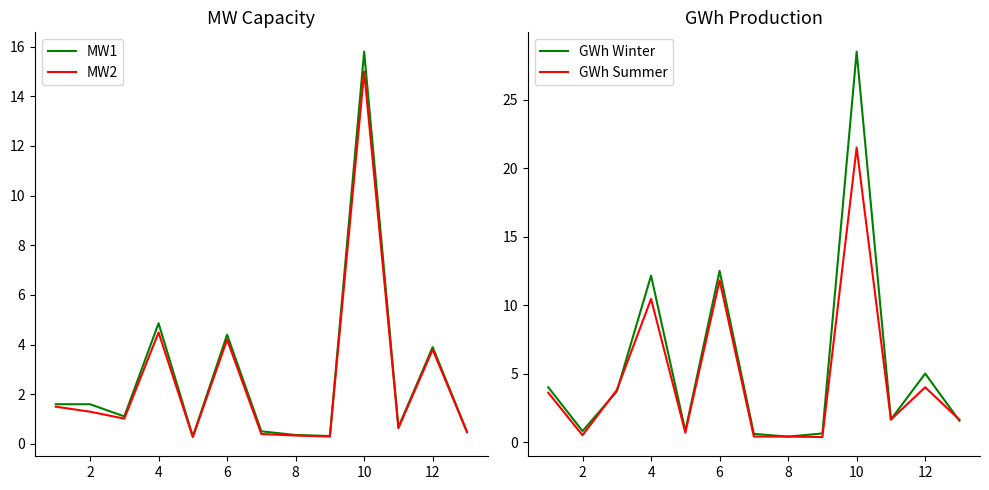

Read the GWh Winter value at 10.

28.5